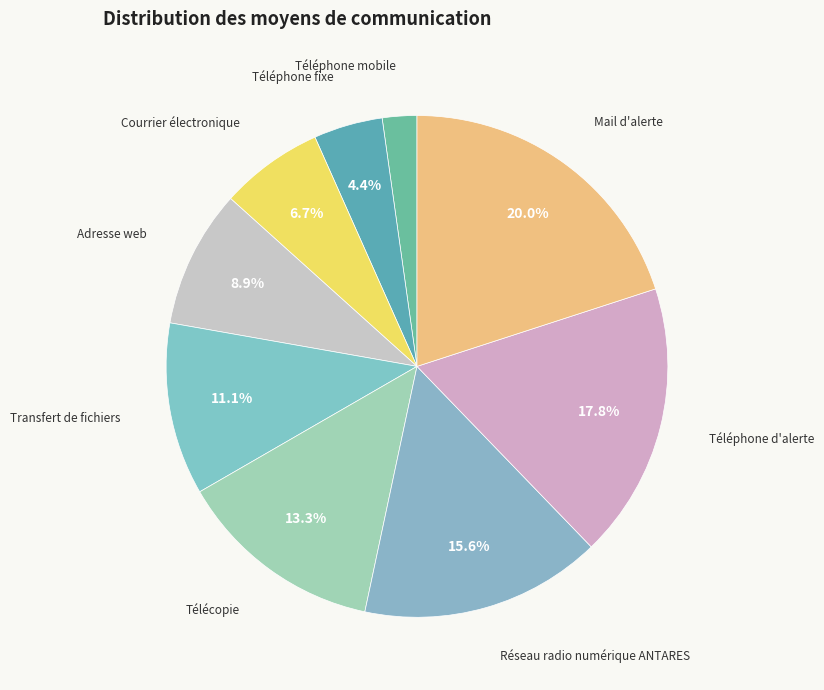

How many slices are in this pie chart?

9